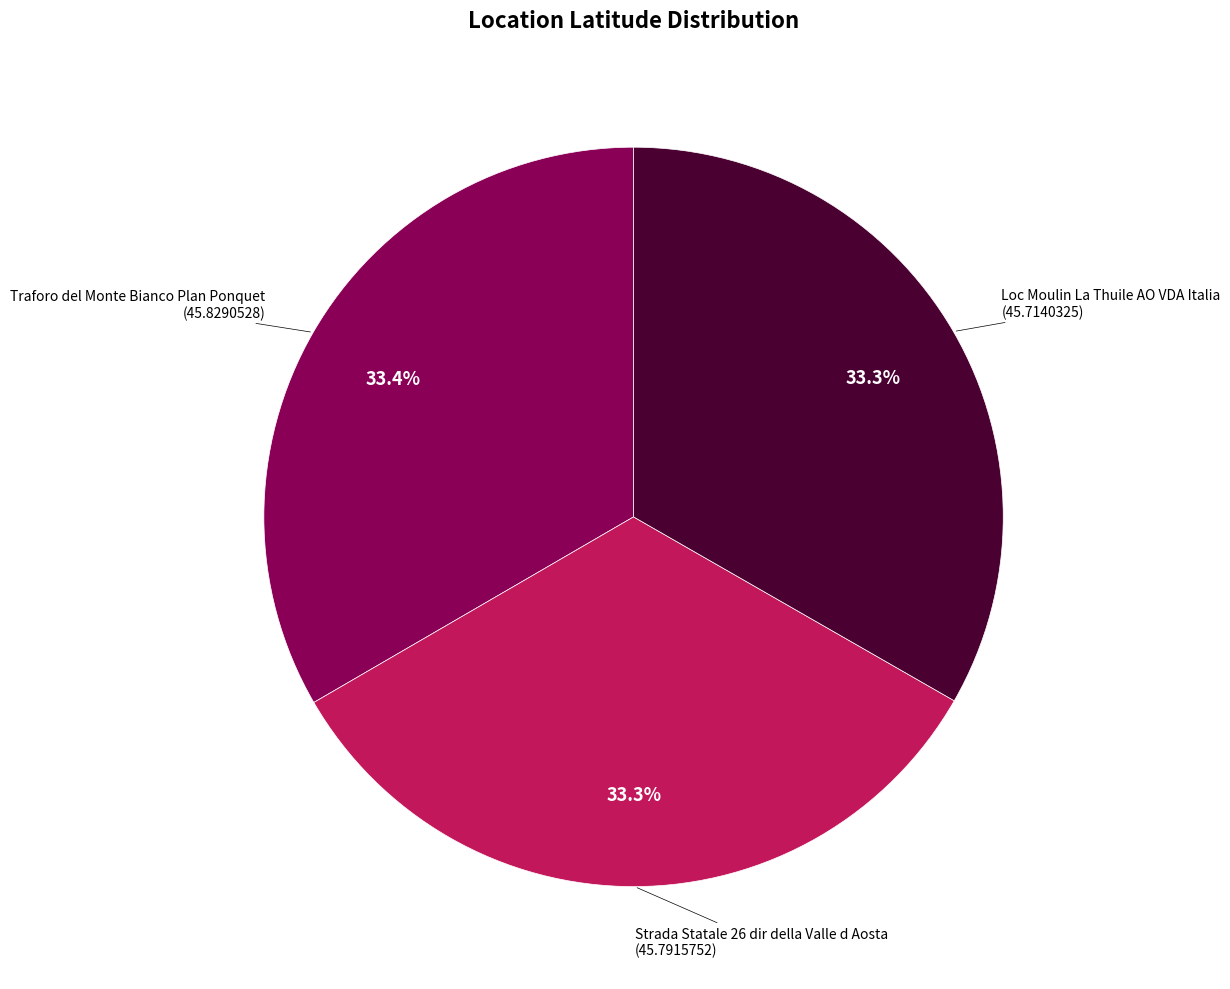

Is there any slice that represents more than half of the pie?

No